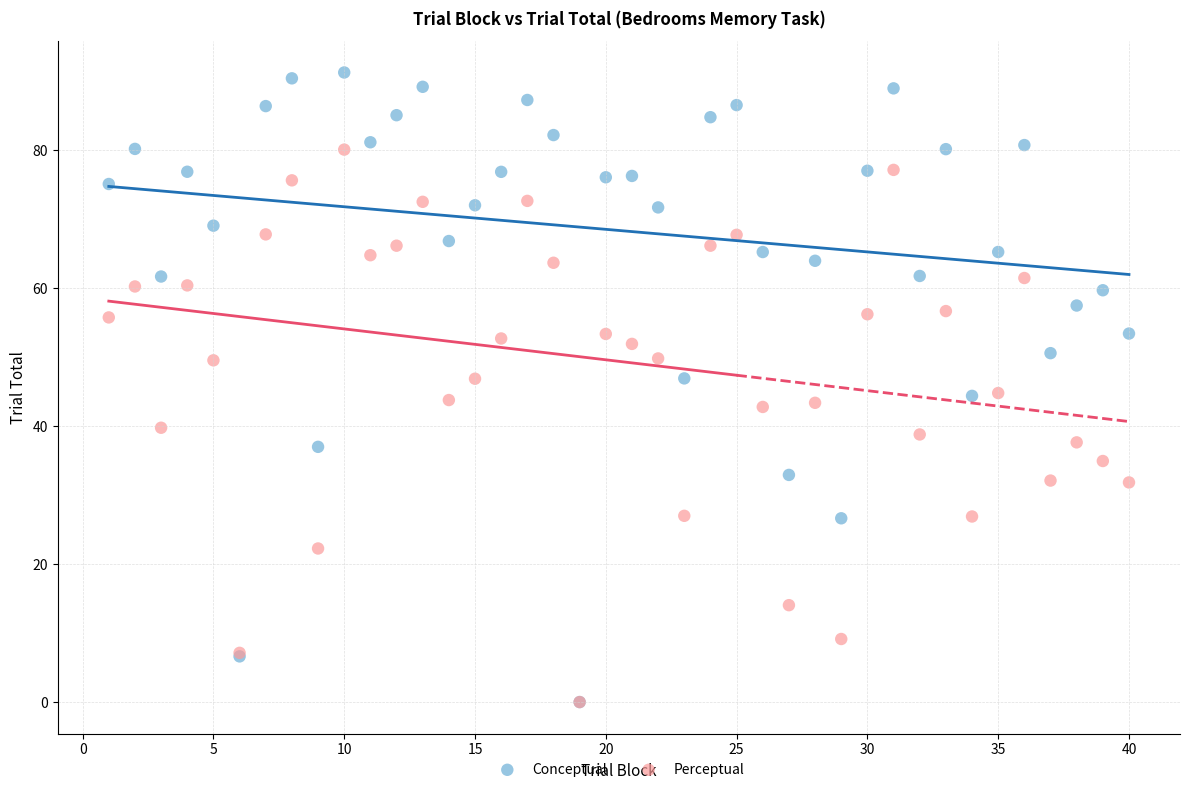

Which series has the largest Y range (max minus min)?

Conceptual